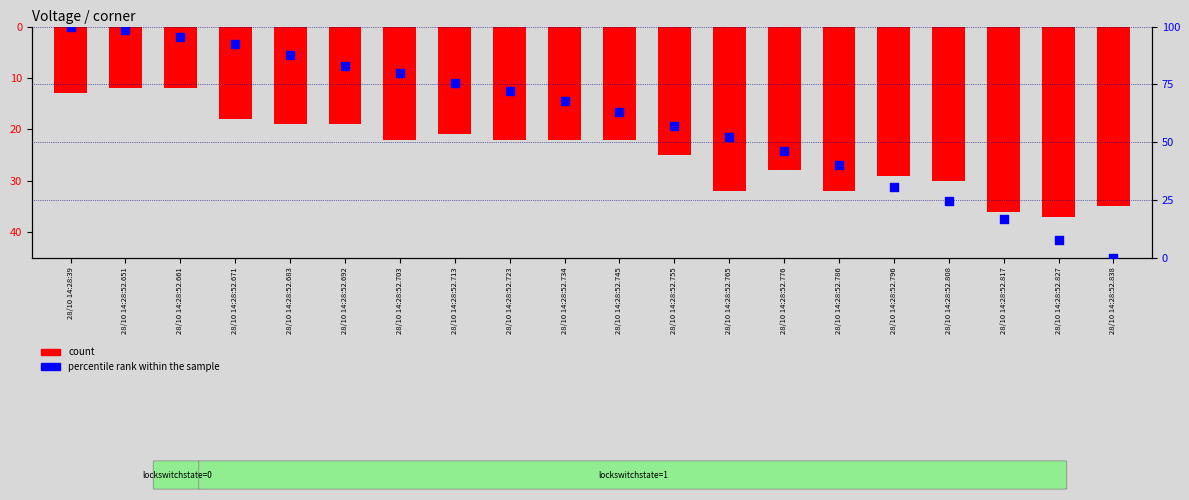

Which series has the largest Y range (max minus min)?

percentile rank within the sample